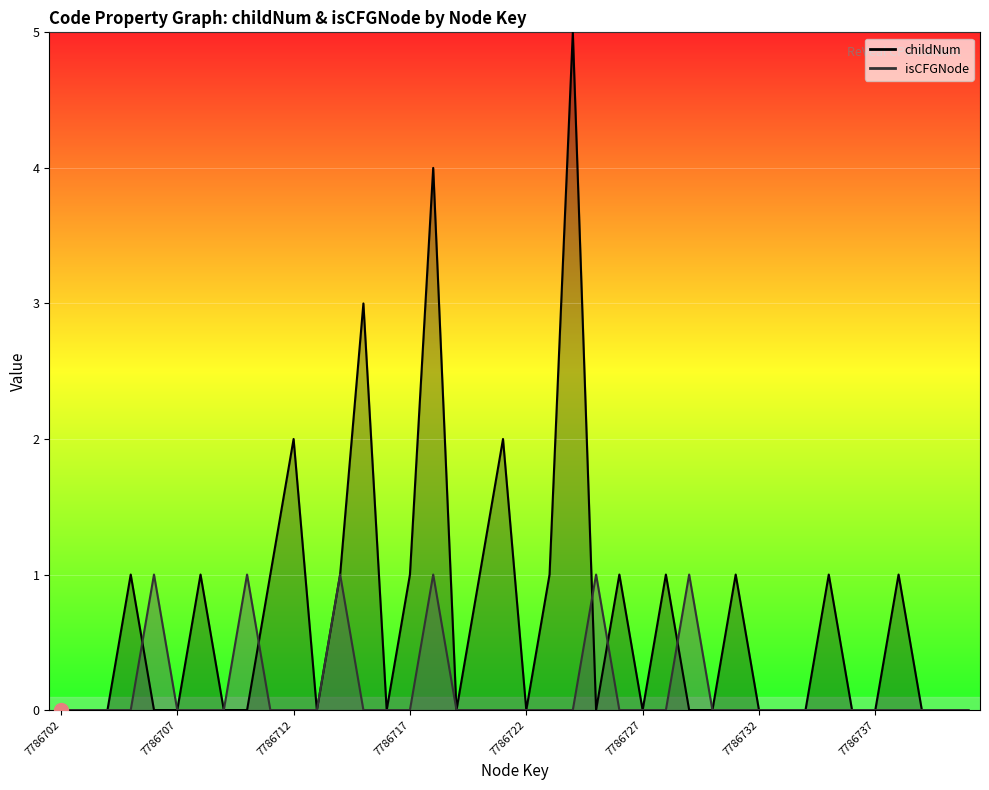

At which label does childNum reach its peak?

7786724